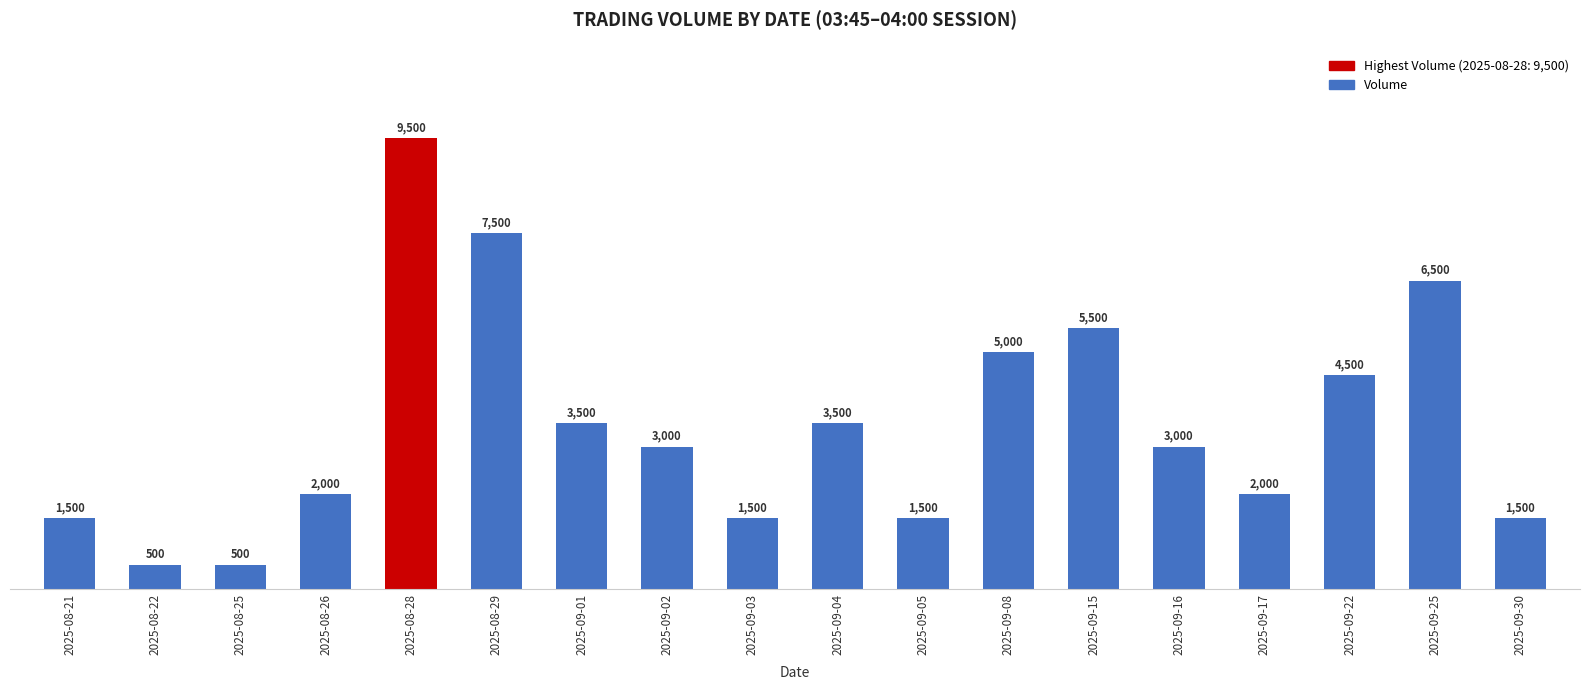

Where is the data nearest to the value 5000?

2025-09-08